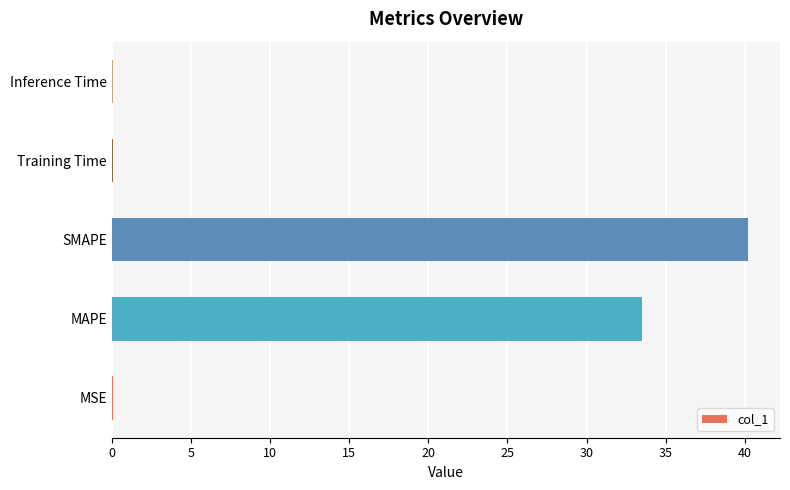

What is the greatest value displayed?

40.2